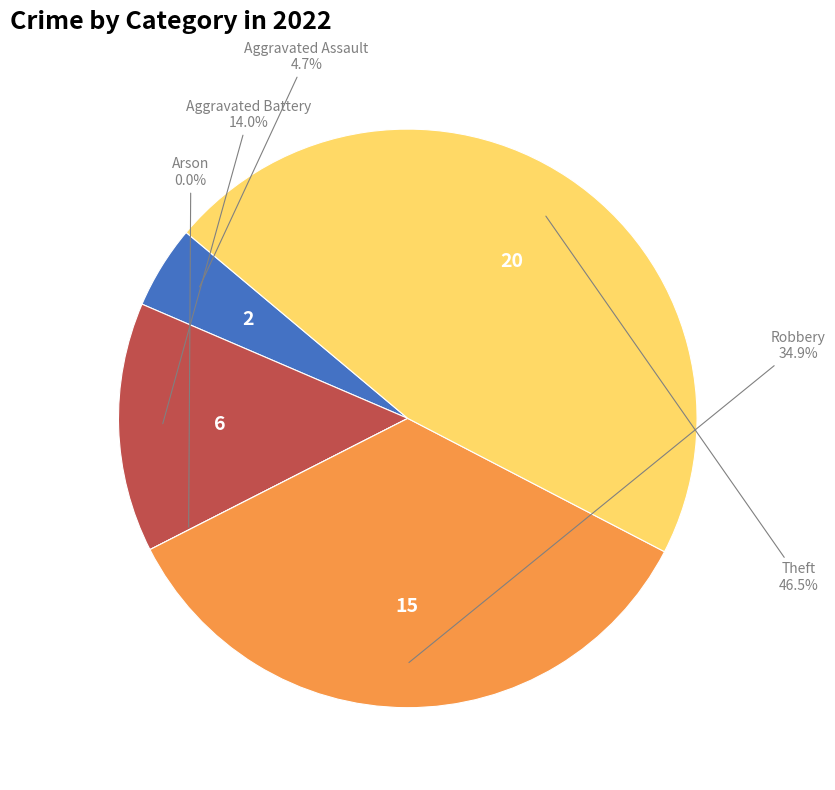

What percentage is the Robbery slice, to the nearest percent?

35%